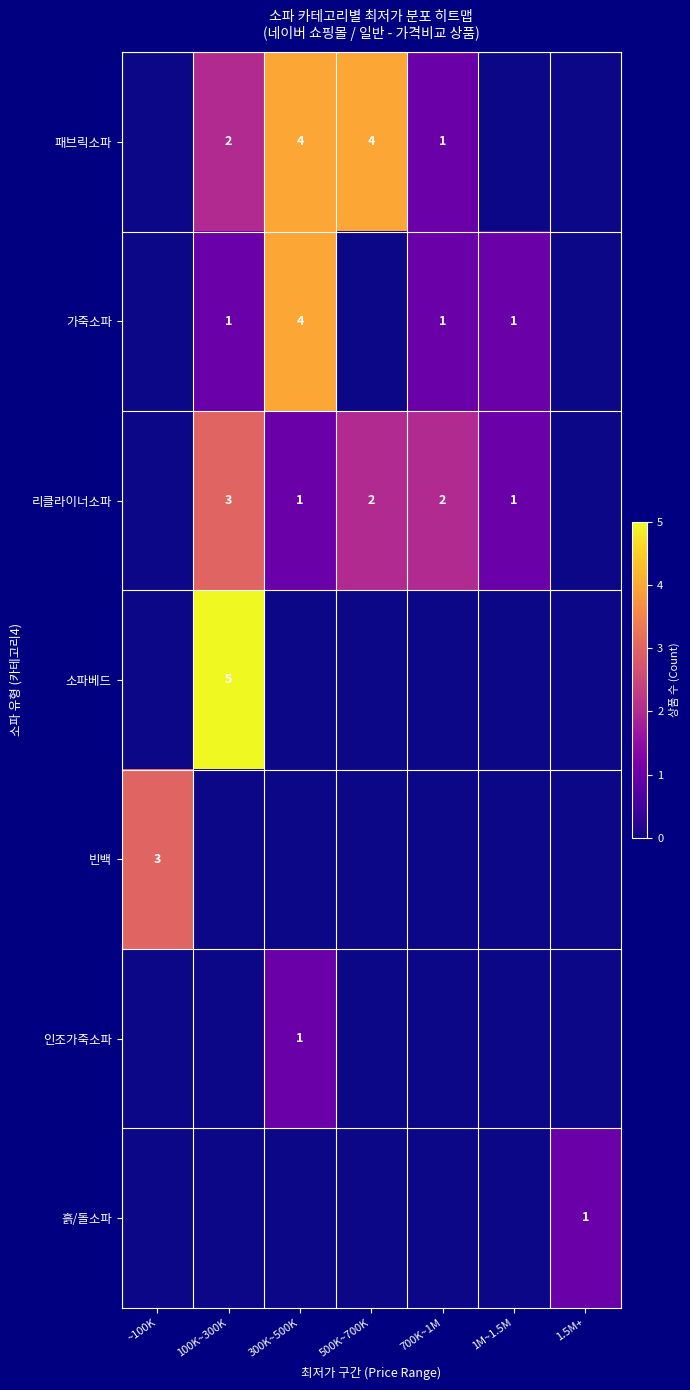

Is it true that 리클라이너소파 equals 2 at 100K~300K?

False